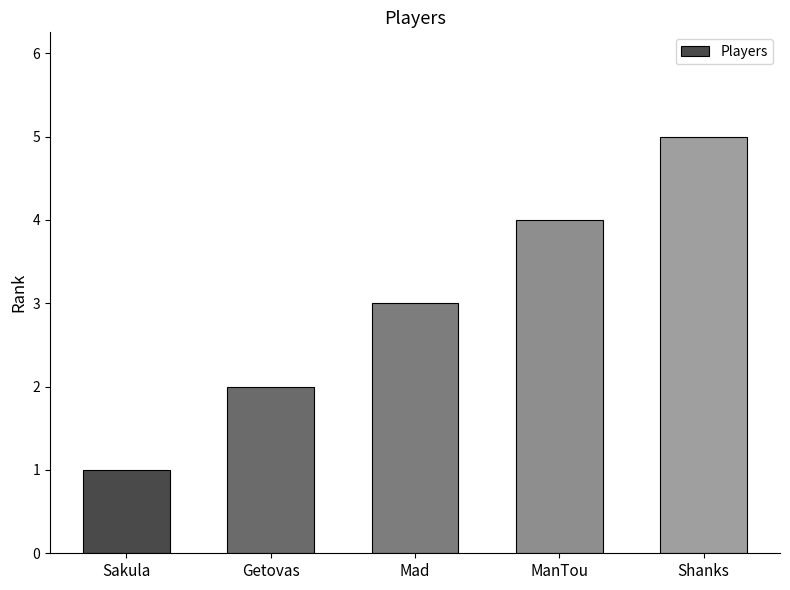

Reading right to left, transcribe all the data shown in this chart.

Shanks=5	ManTou=4	Mad=3	Getovas=2	Sakula=1